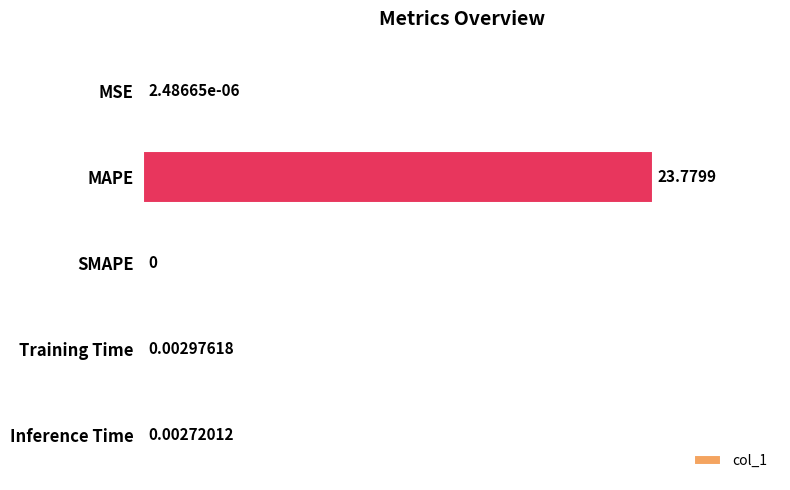

What is the sum of the values at MAPE and SMAPE?

23.8